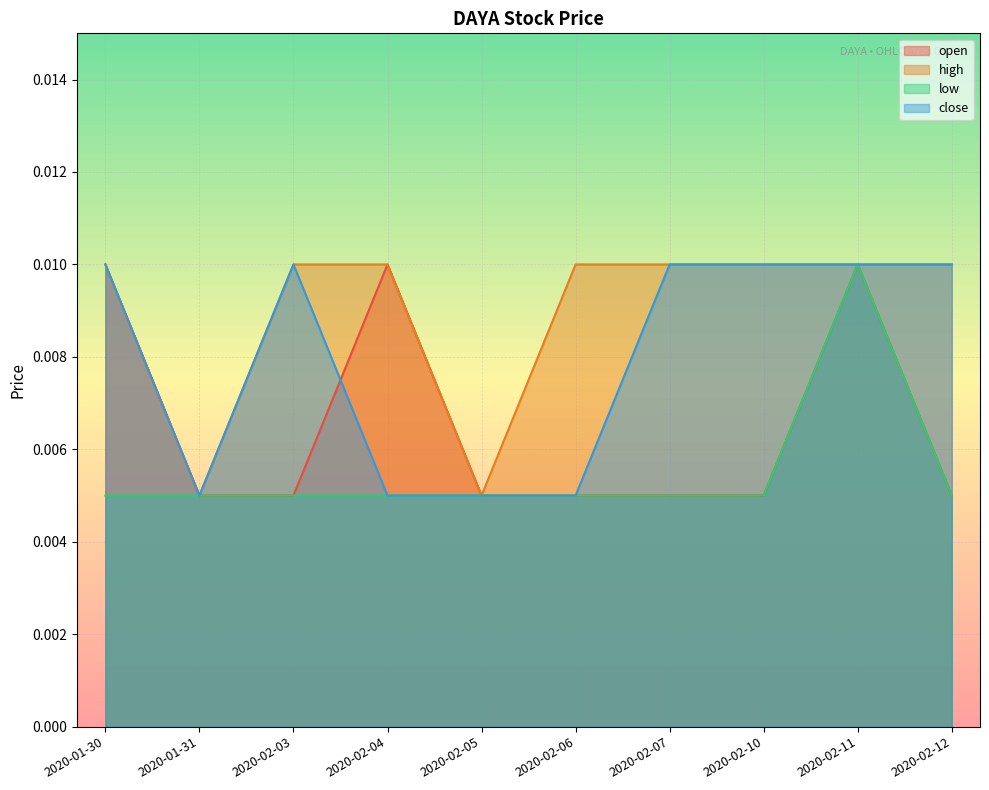

At how many categories does at least one series exceed 0?

10